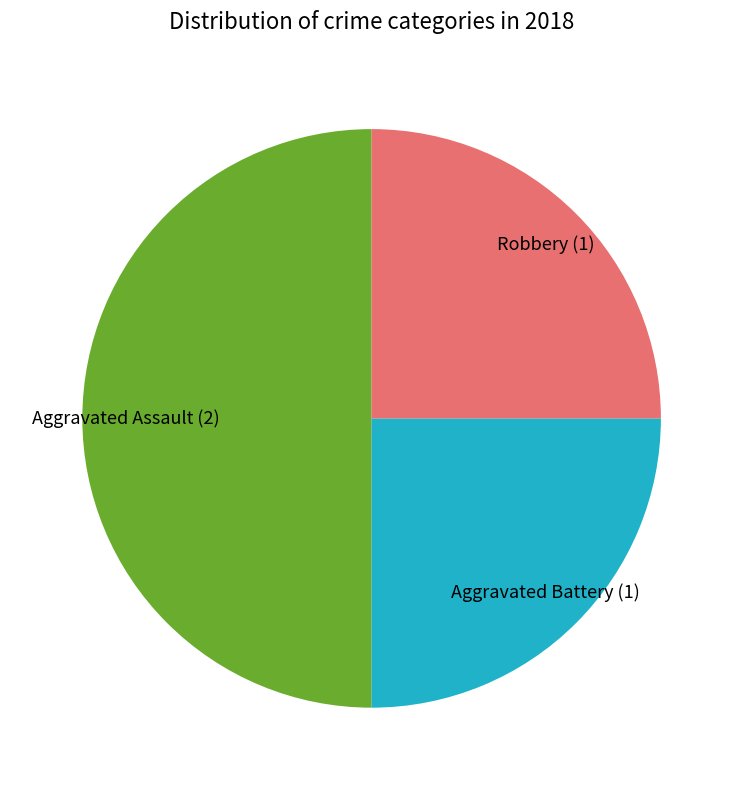

How many segments does this pie chart have?

3